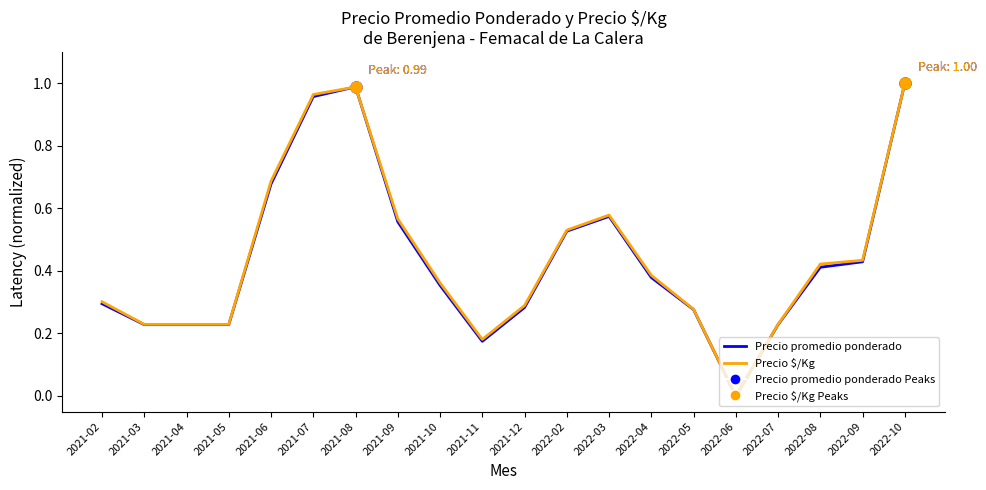

Is it true that Precio promedio ponderado equals 0.2 at 2022-02?

False